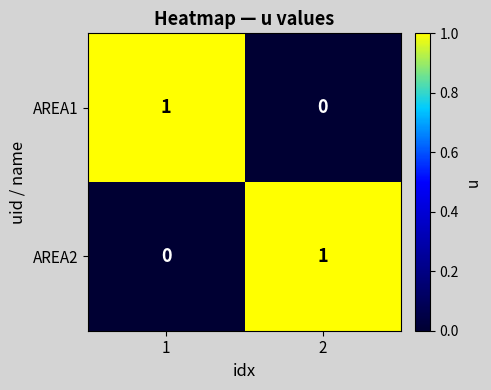

Is the value of AREA1 at 1 greater than the value of AREA2 at 1?

Yes